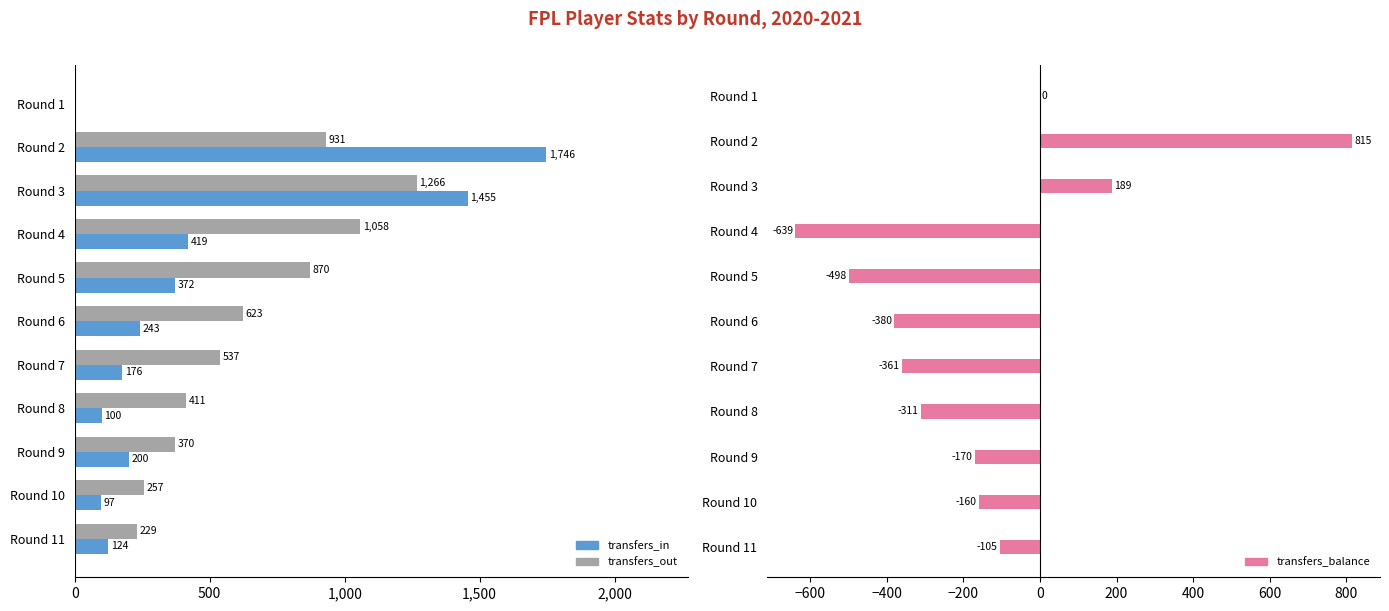

Which series has the largest range (max minus min)?

transfers_in